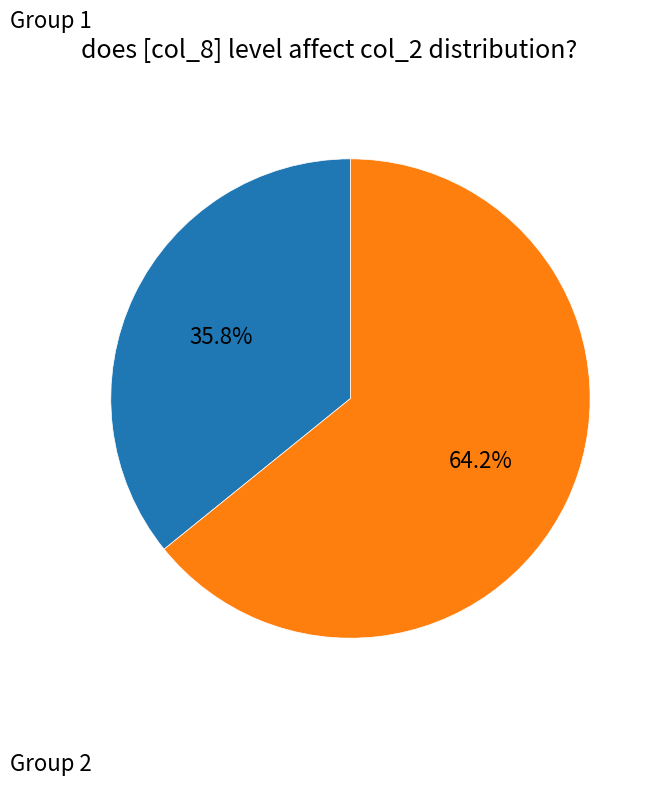

Which slice is the largest?

Group 2